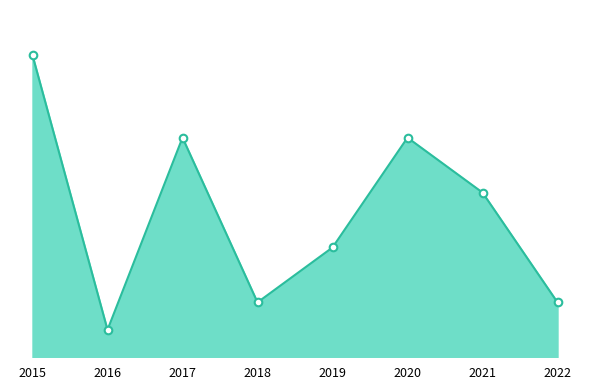

What is the change in value from 2018 to 2020?

+6